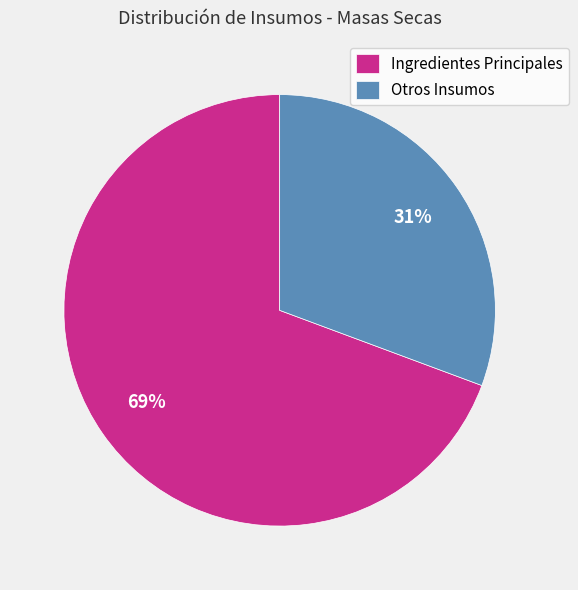

Which slice is the smallest?

Otros Insumos